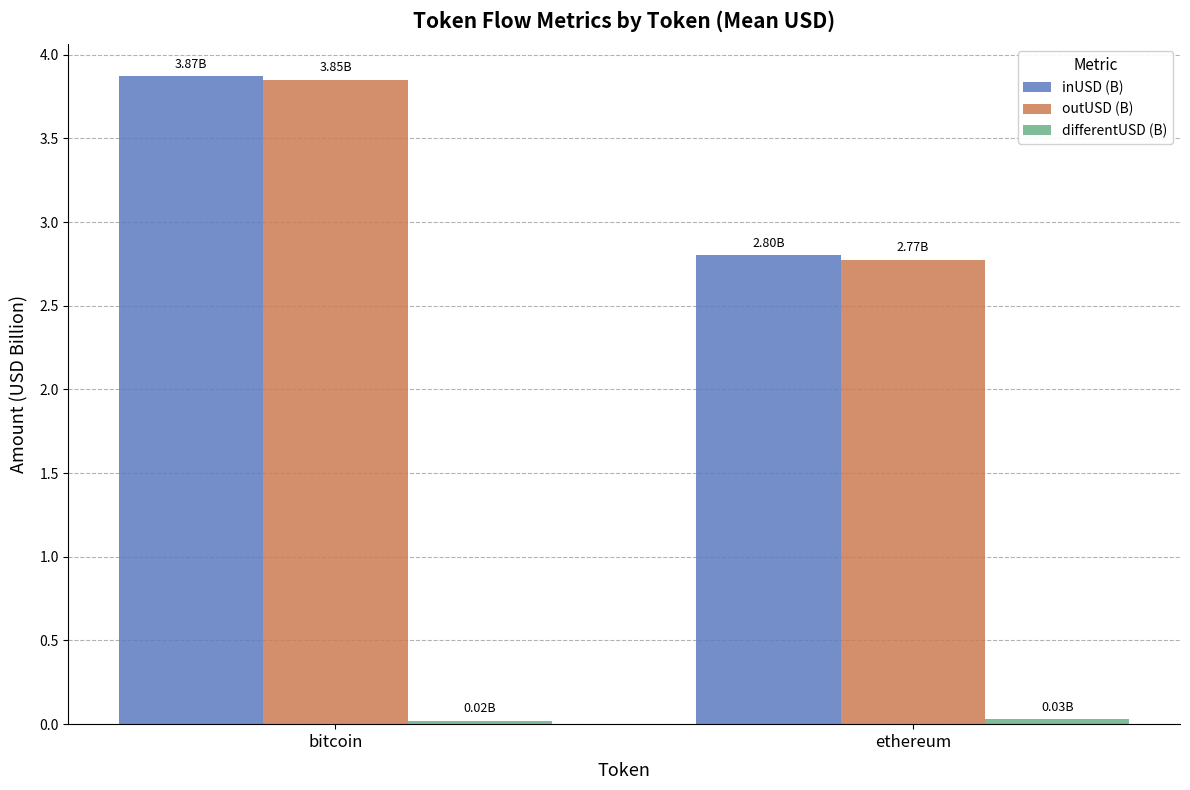

The inUSD (B) series shows 4.4 at ethereum. True or false?

False